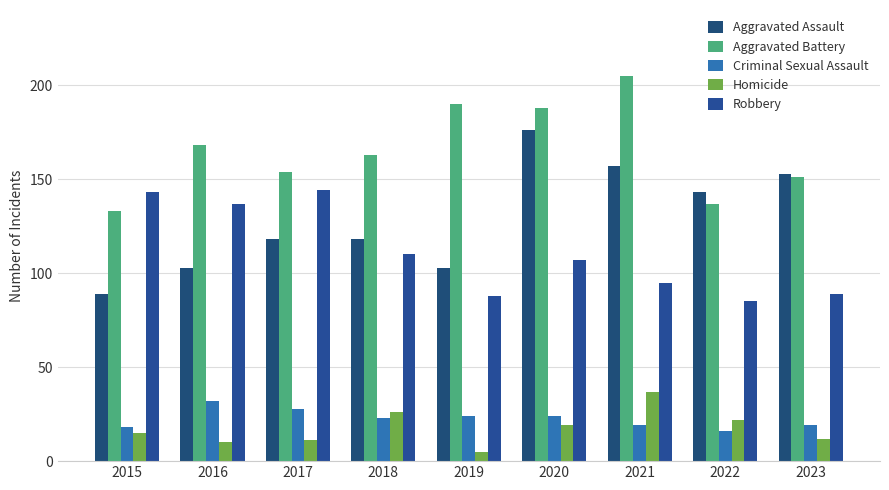

Which series has the largest range (max minus min)?

Aggravated Assault